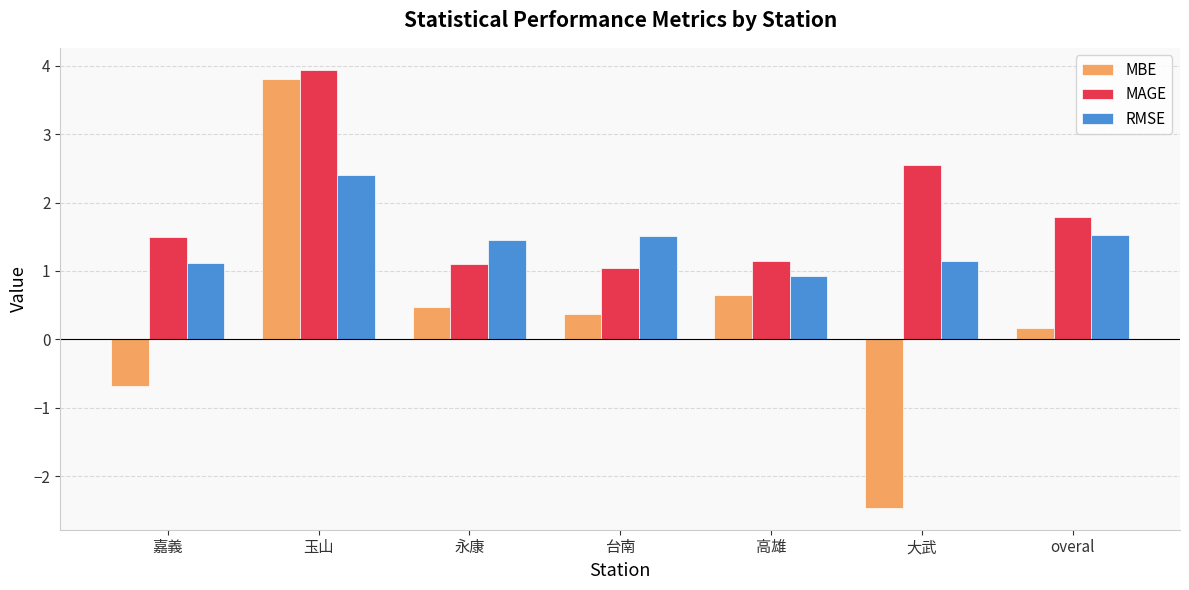

What is the minimum value for MAGE?

1.1